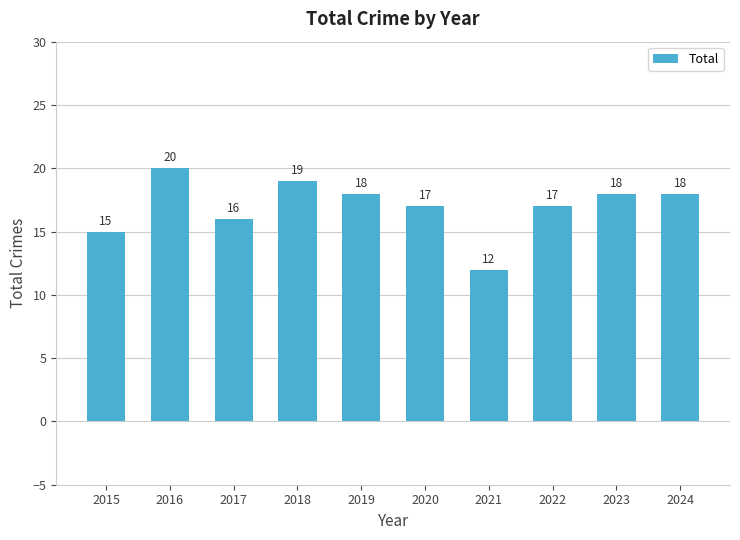

Count the values in the range 16 to 18.

6